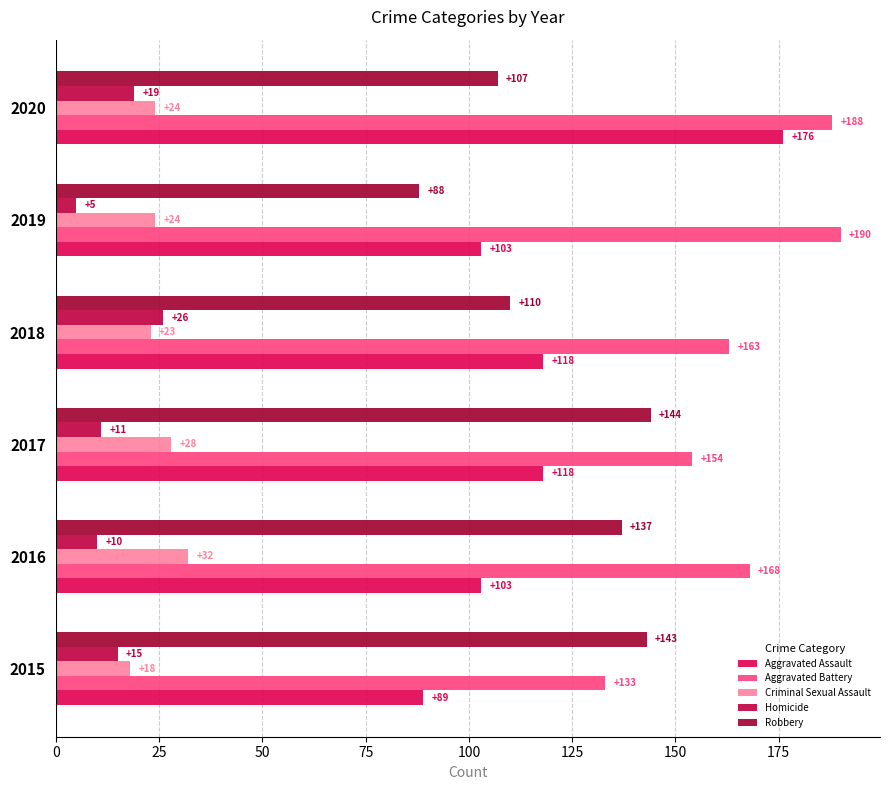

Count the number of data series in this chart.

5